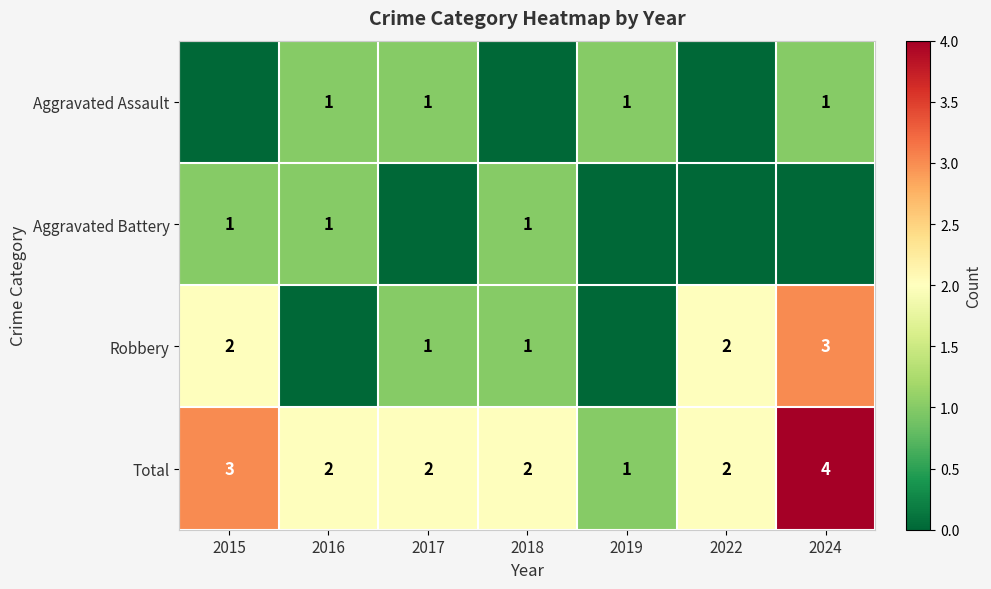

Count the Total values in the range 2 to 3.

5